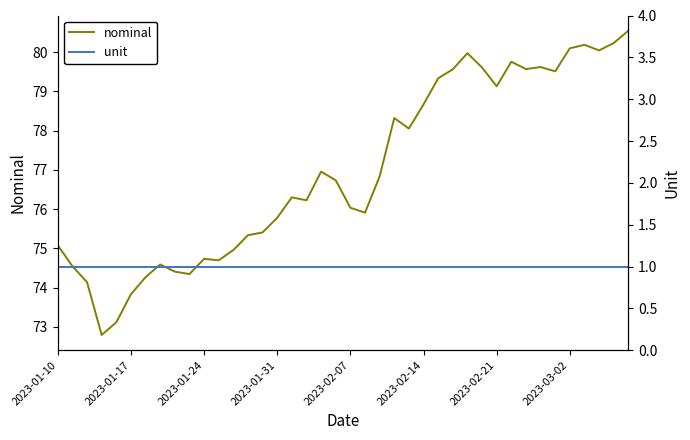

How many lines are shown in the chart?

2